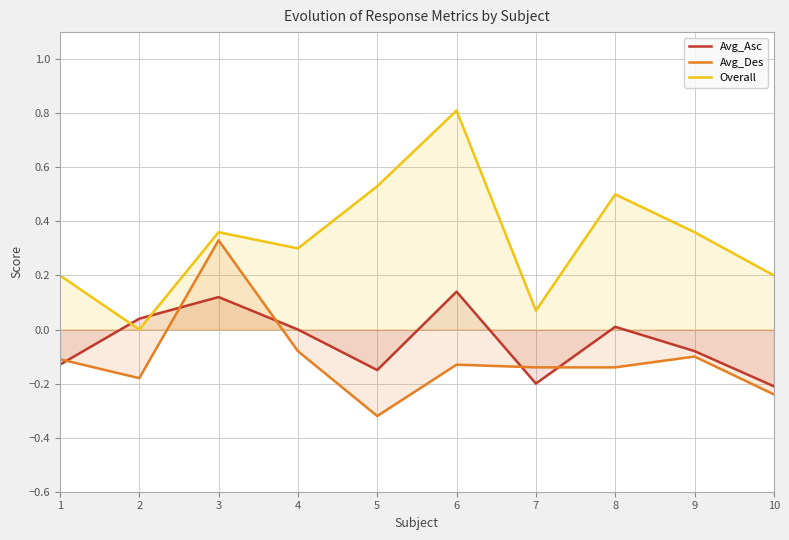

True or false: Avg_Asc has more than 2 interior local peaks.

True